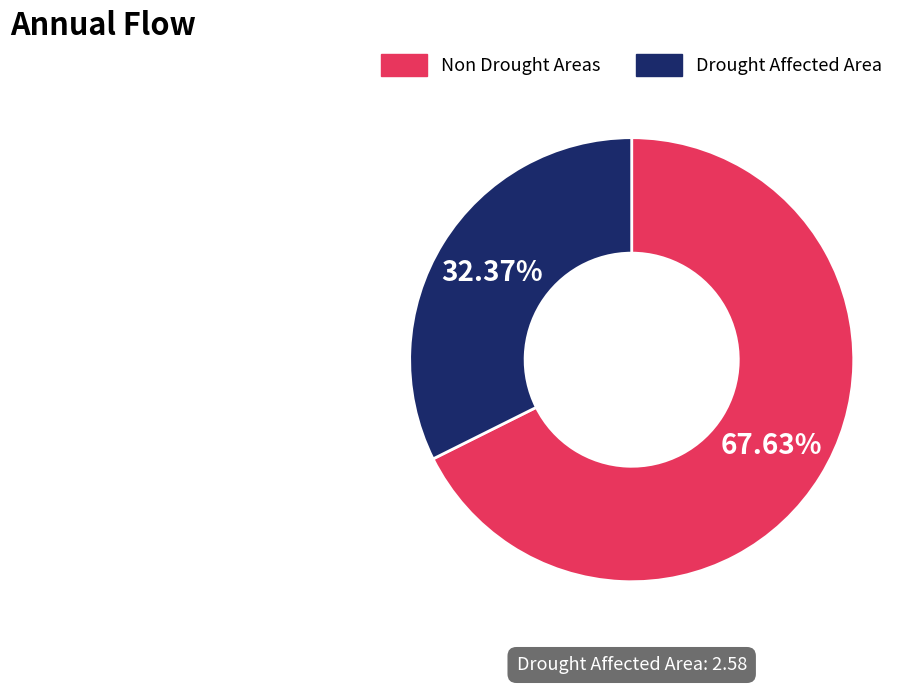

What is the ratio of the value at Non Drought Areas to the value at Drought Affected Area?

2.1